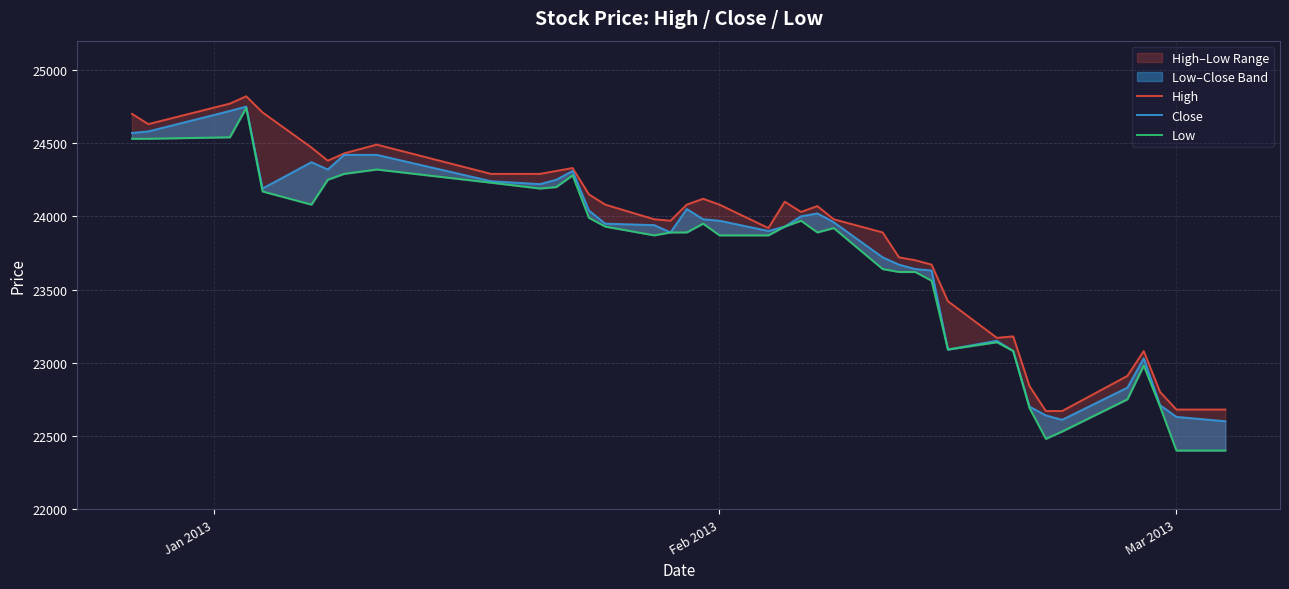

Is the value of Close at Mar 2013 greater than the value of Low at 38?

Yes